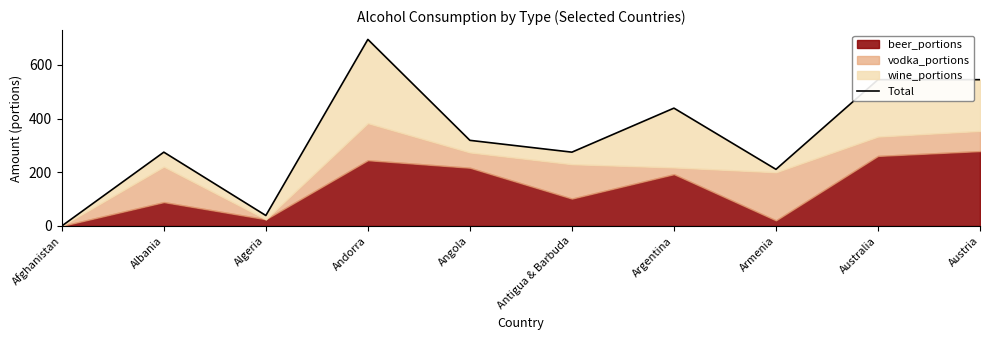

At which category does the data reach its first local valley?

Algeria